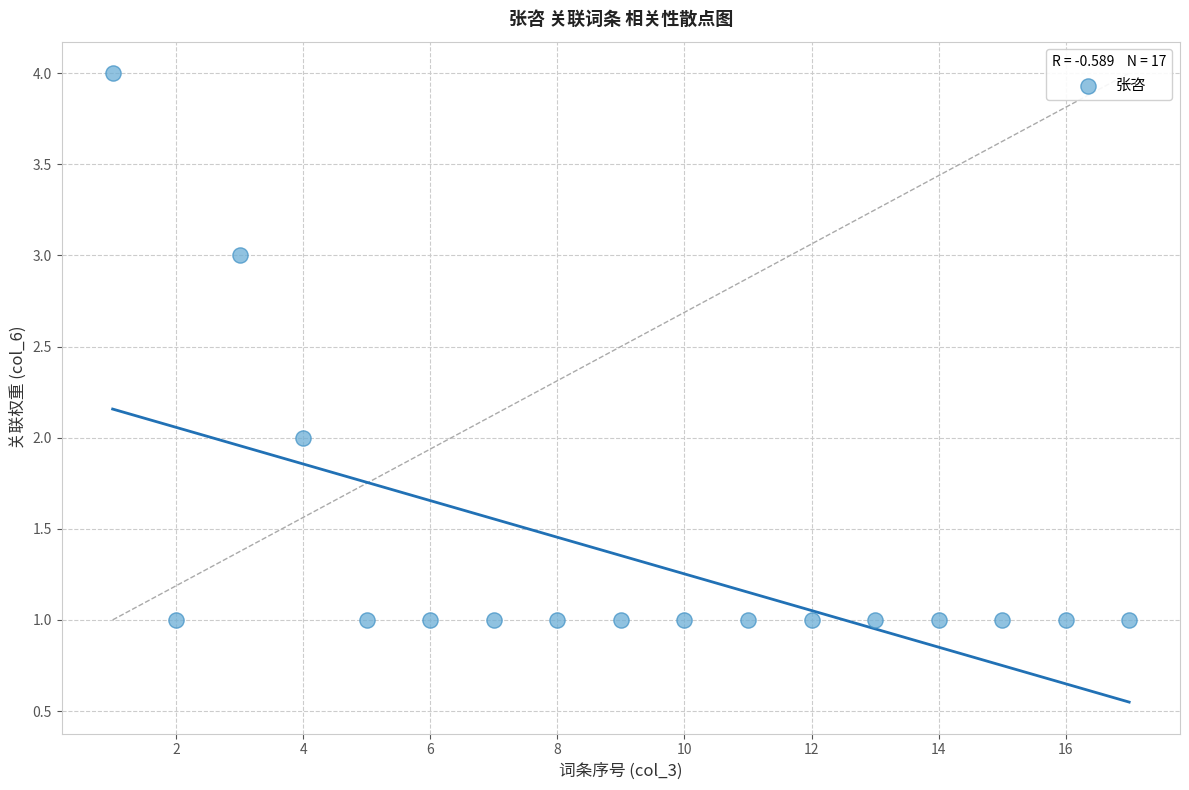

What is the range of Y values (max minus min)?

3